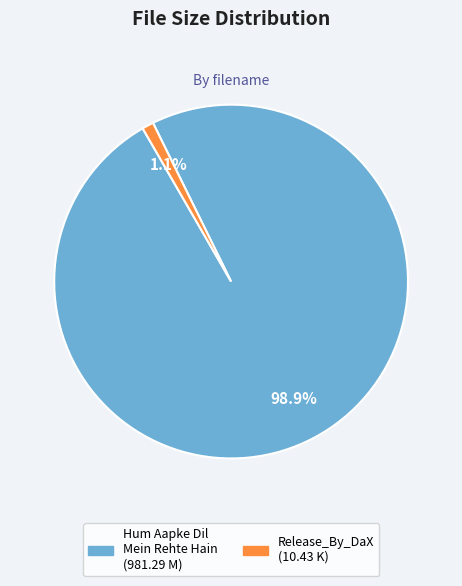

How many slices are in this pie chart?

2